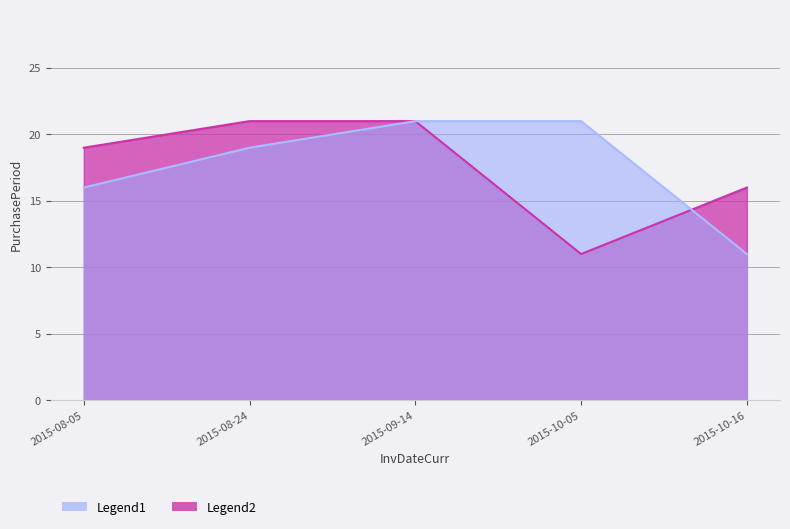

Rank the categories by Legend2 value from lowest to highest.

2015-10-05, 2015-10-16, 2015-08-05, 2015-08-24, 2015-09-14